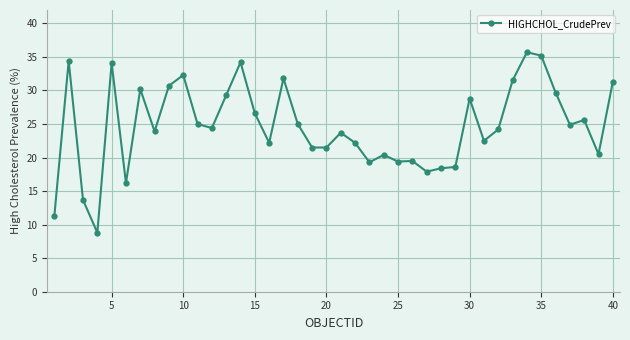

What is the value of the 12th point from the left?

24.4